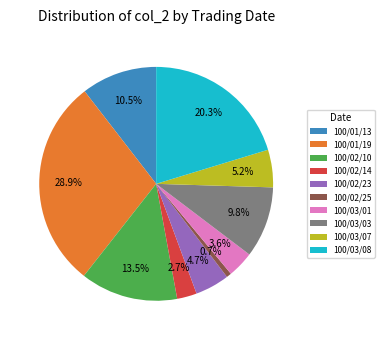

Is there any slice that represents more than half of the pie?

No